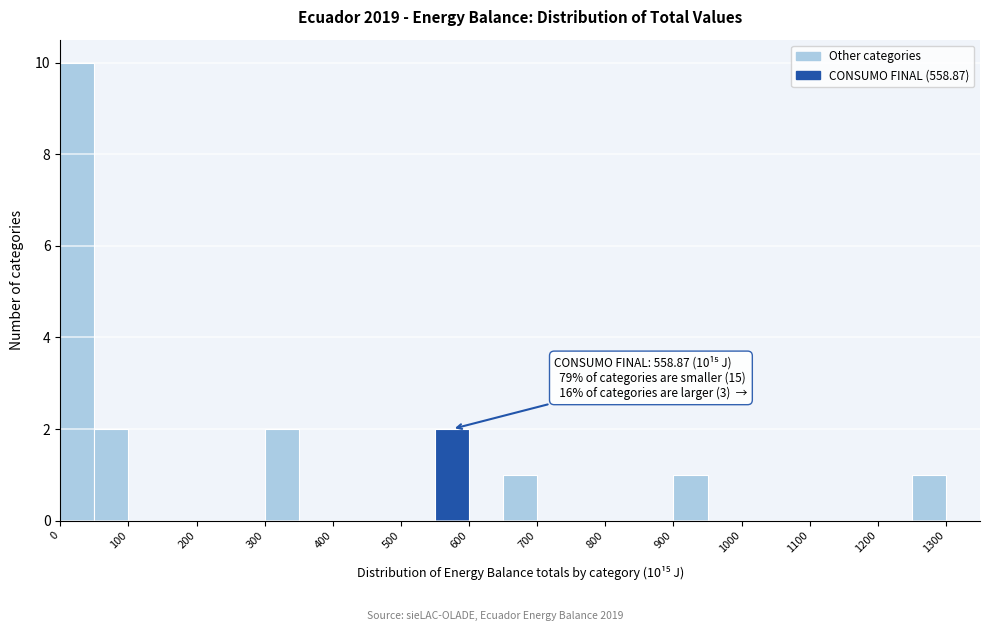

Over which range of the x-axis is the bar tallest?

0 to 50